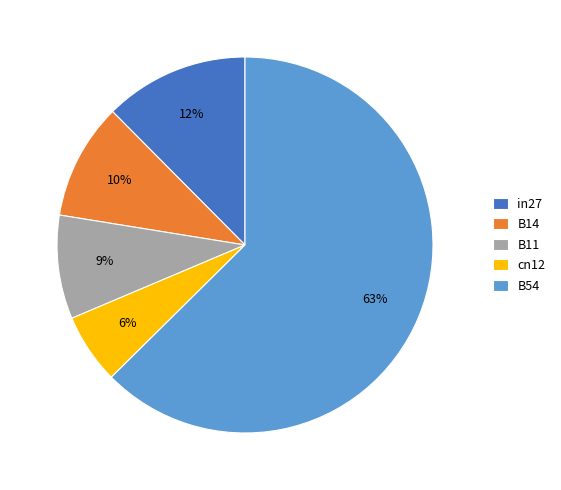

Do B54 and cn12 together represent more than half of the pie?

Yes